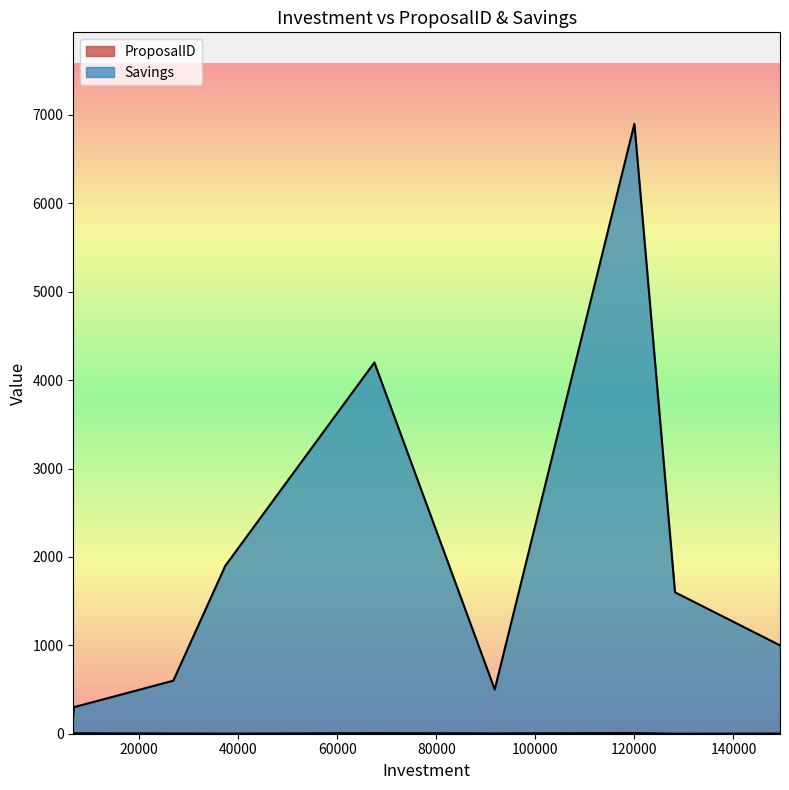

At which label does ProposalID reach its peak?

120000